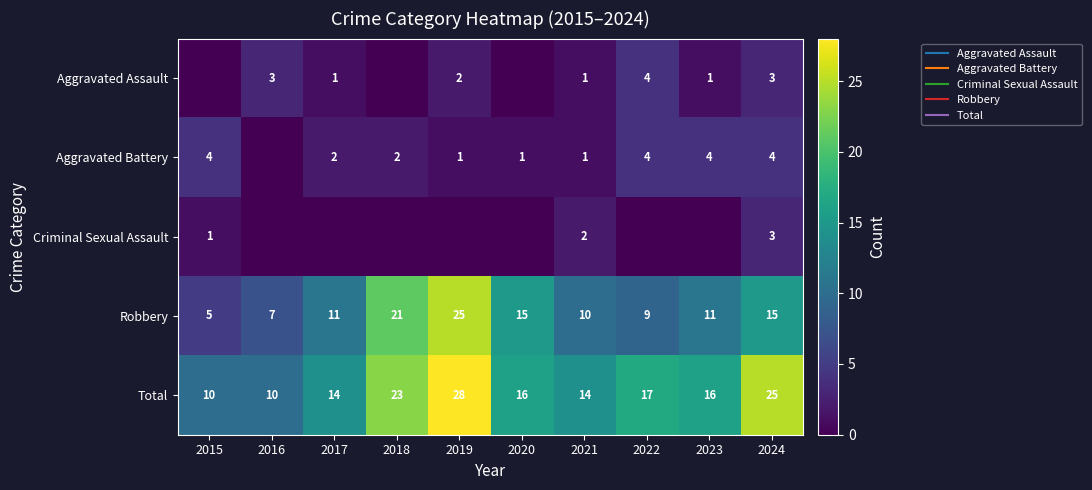

True or false: Aggravated Battery has a value of 1 at 2019.

True